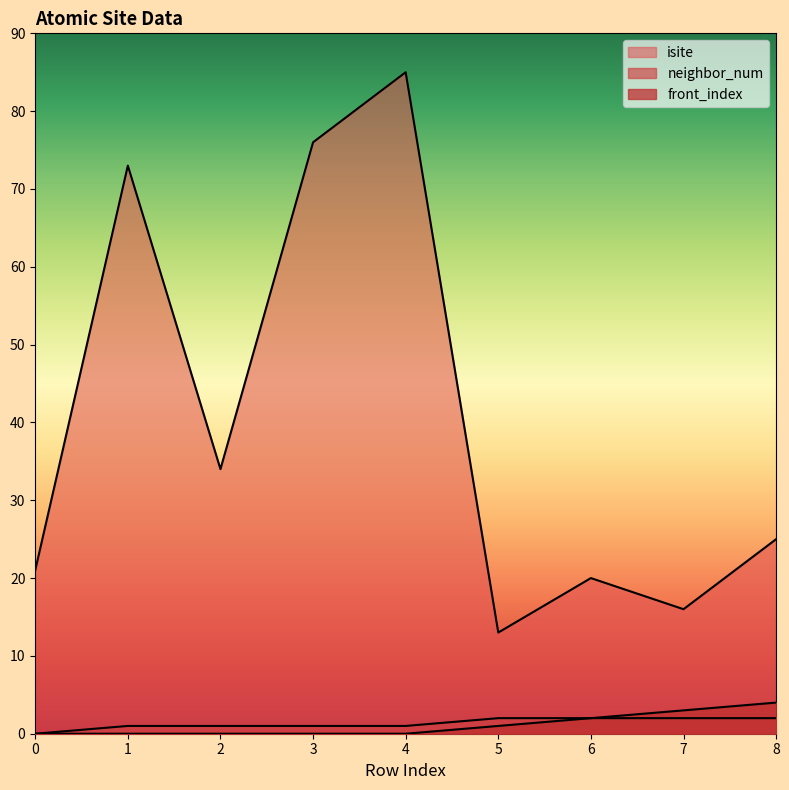

What is the difference between the maximum and minimum values in the isite series?

72